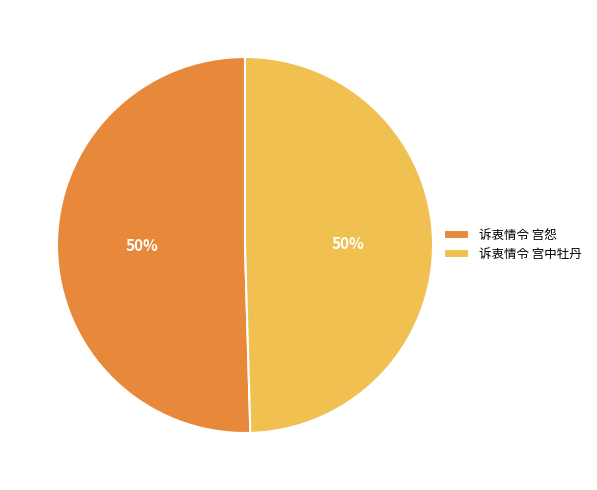

Count the number of slices in the pie.

2